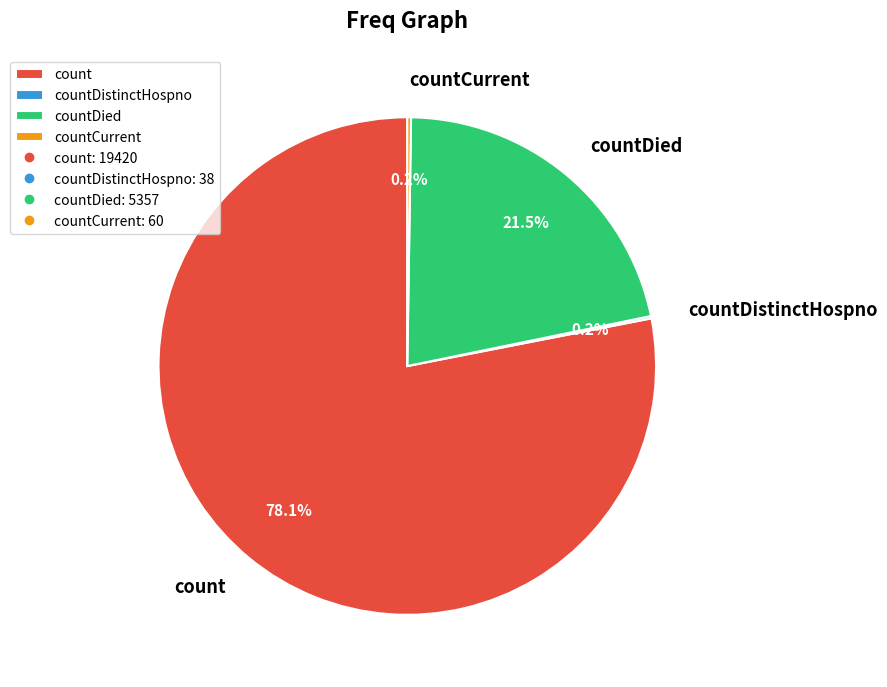

To the nearest percent, what portion does count represent?

78%